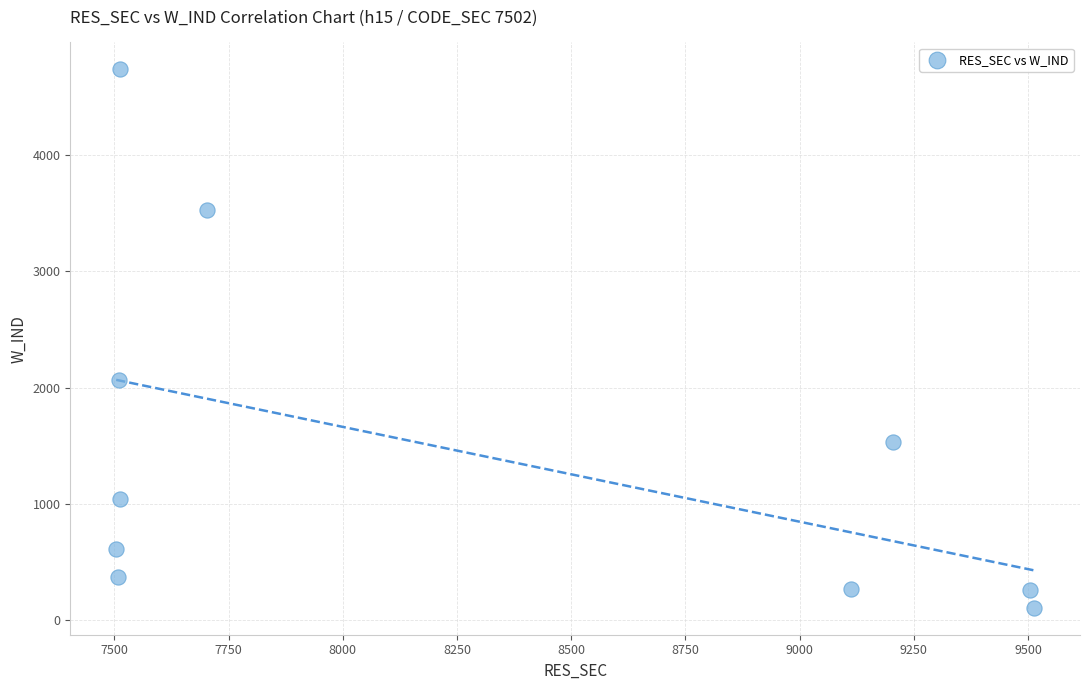

What Y value in the scatter plot is closest to 2420?

2061.0